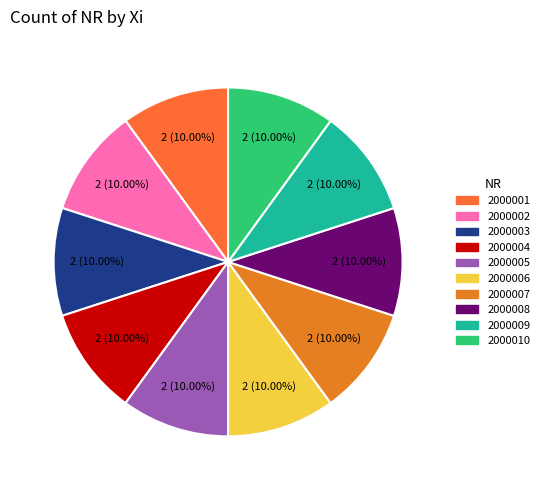

To the nearest percent, what percentage of the pie is 2000005?

10%